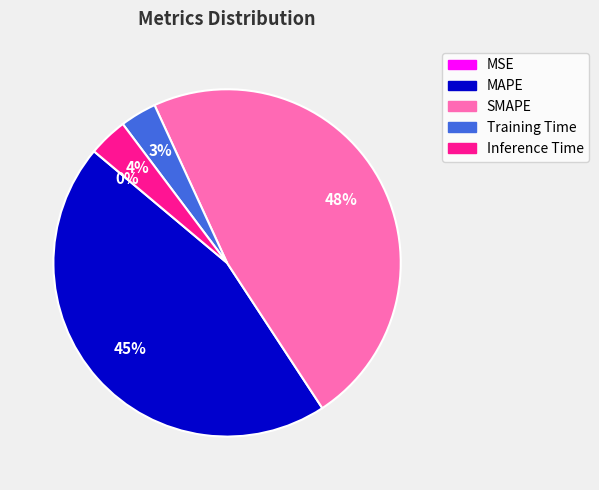

To the nearest percent, what is the average slice percentage?

20%